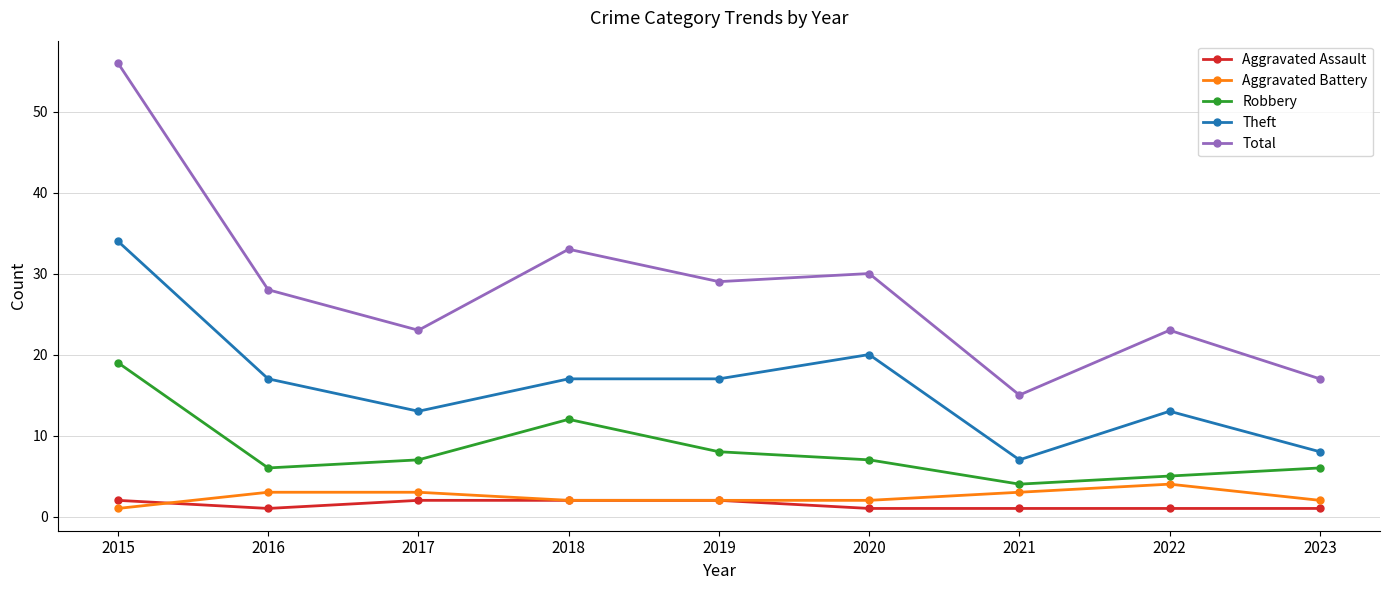

True or false: Theft and Robbery cross at least once.

False